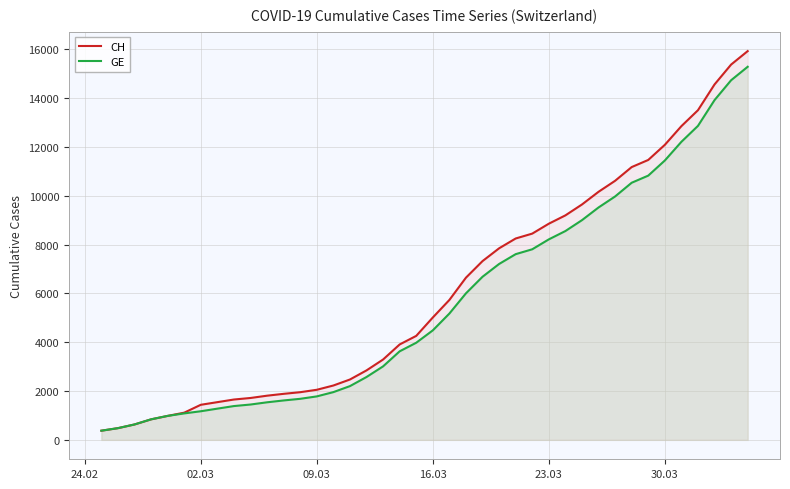

What is the smallest value displayed?

375